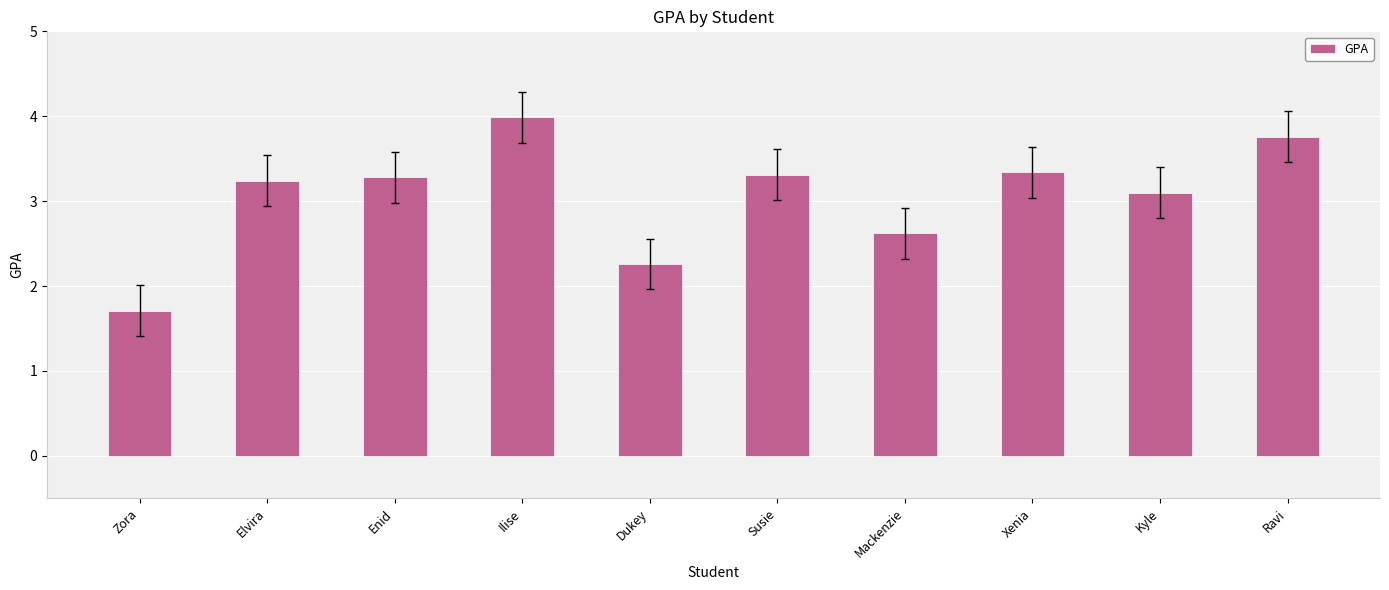

Where does the data first go above 3?

Elvira